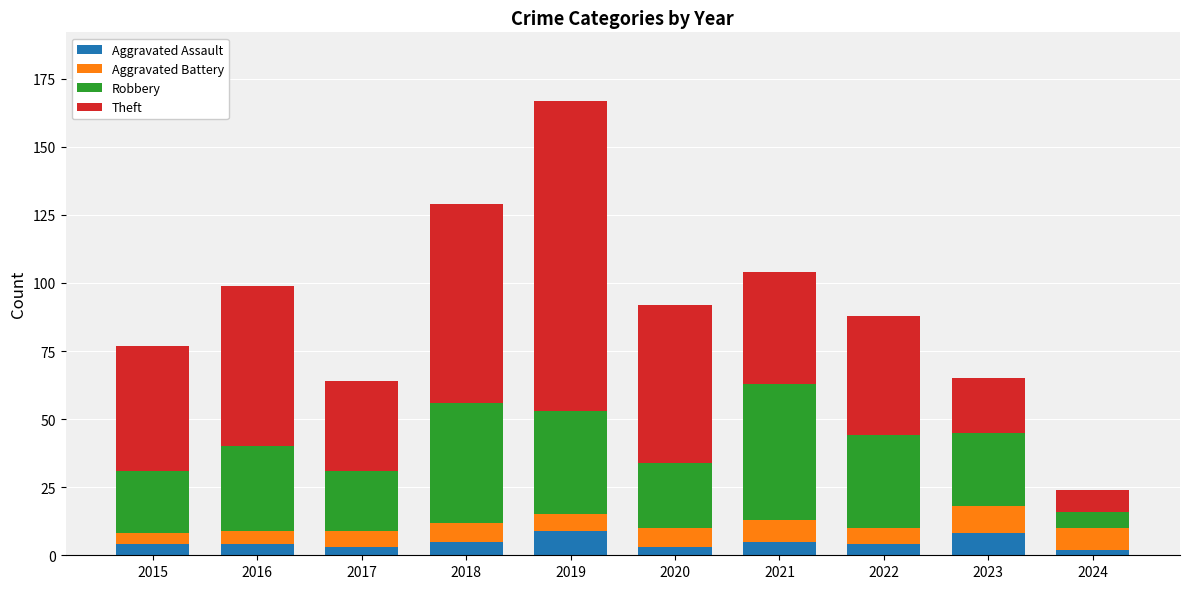

What is the total value across all series at 2021?

104